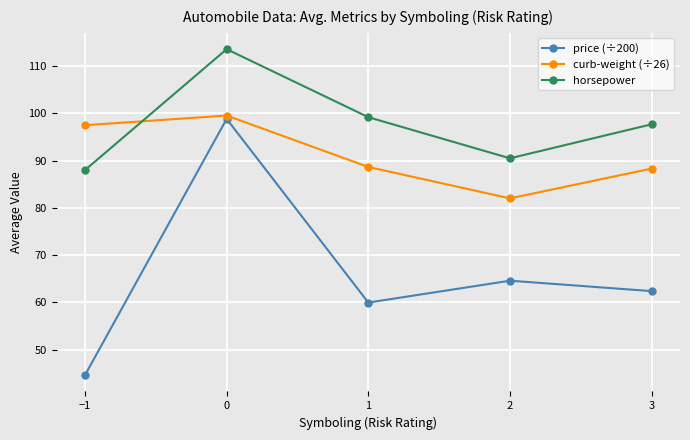

Is it true that horsepower equals 97.7 at 3?

True